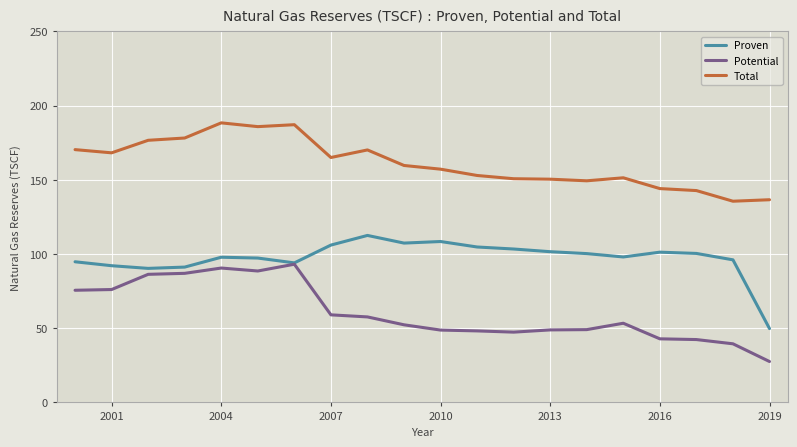

What is the highest value of the Proven series?

112.5